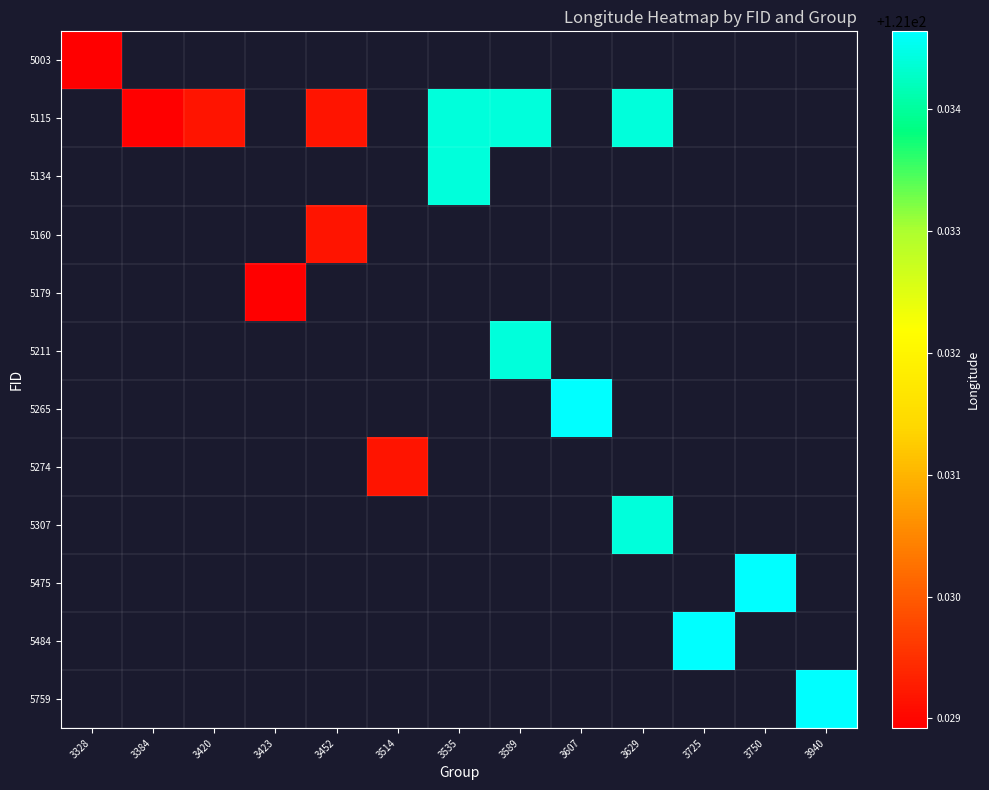

Which has a higher value, 3514 or 3750?

3750